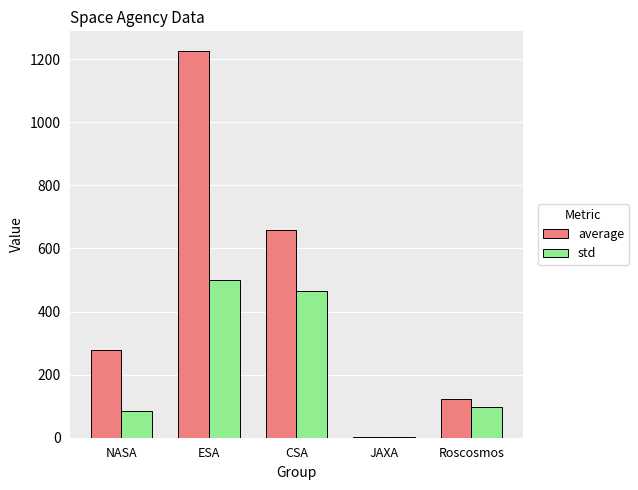

At which label does std reach its peak?

ESA